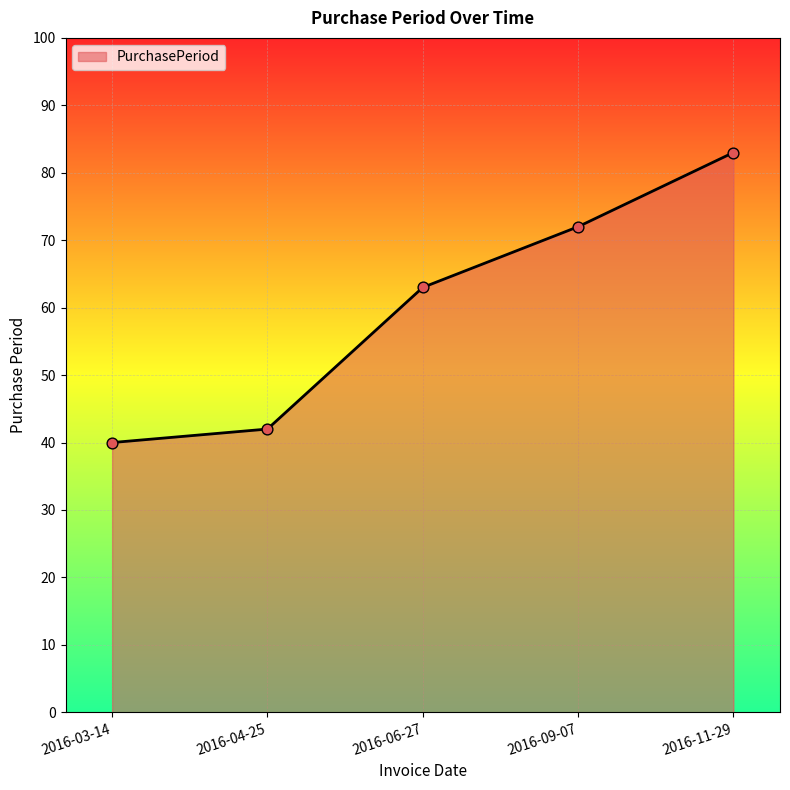

Approximately how many times larger is the value at 2016-09-07 compared to 2016-06-27?

1.1